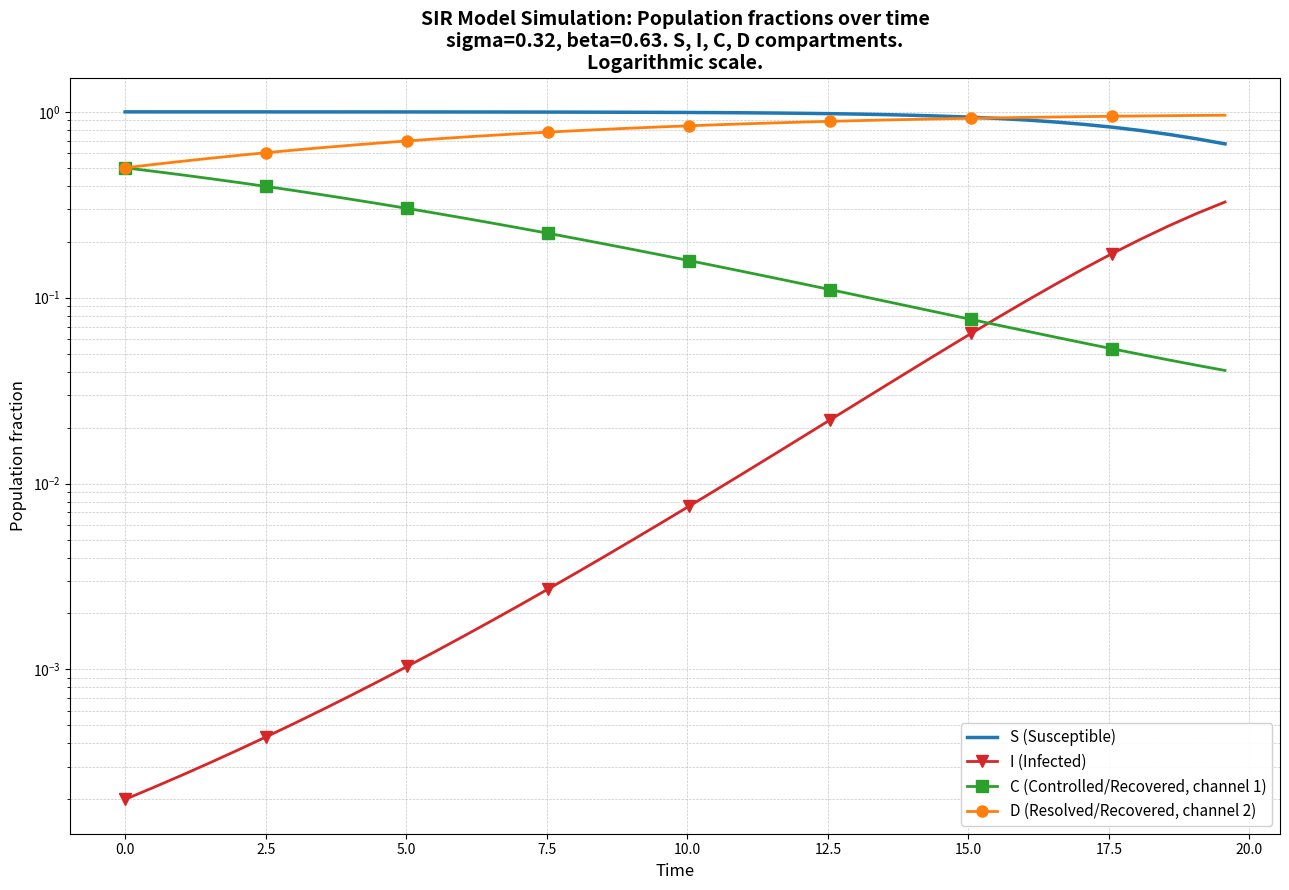

How many categories are shown in the chart?

40